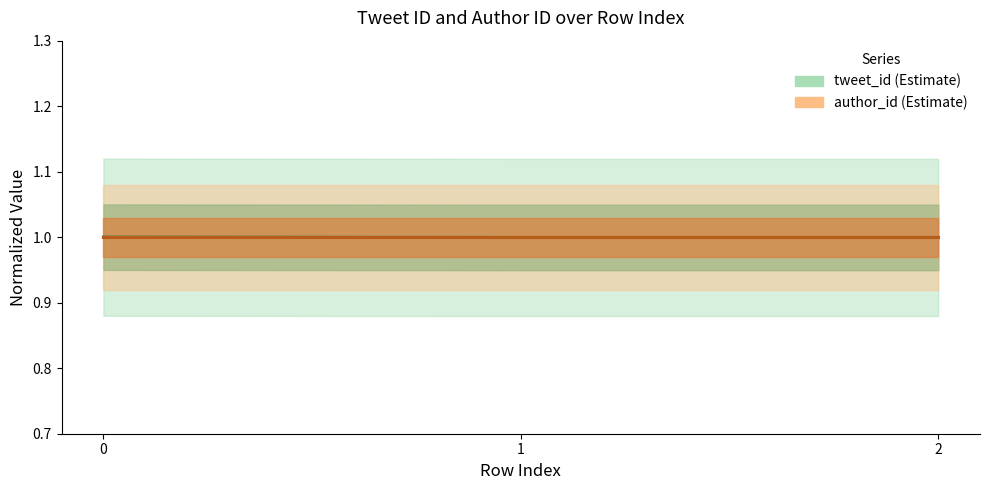

List the labels in order of value, smallest first.

2, 1, 0